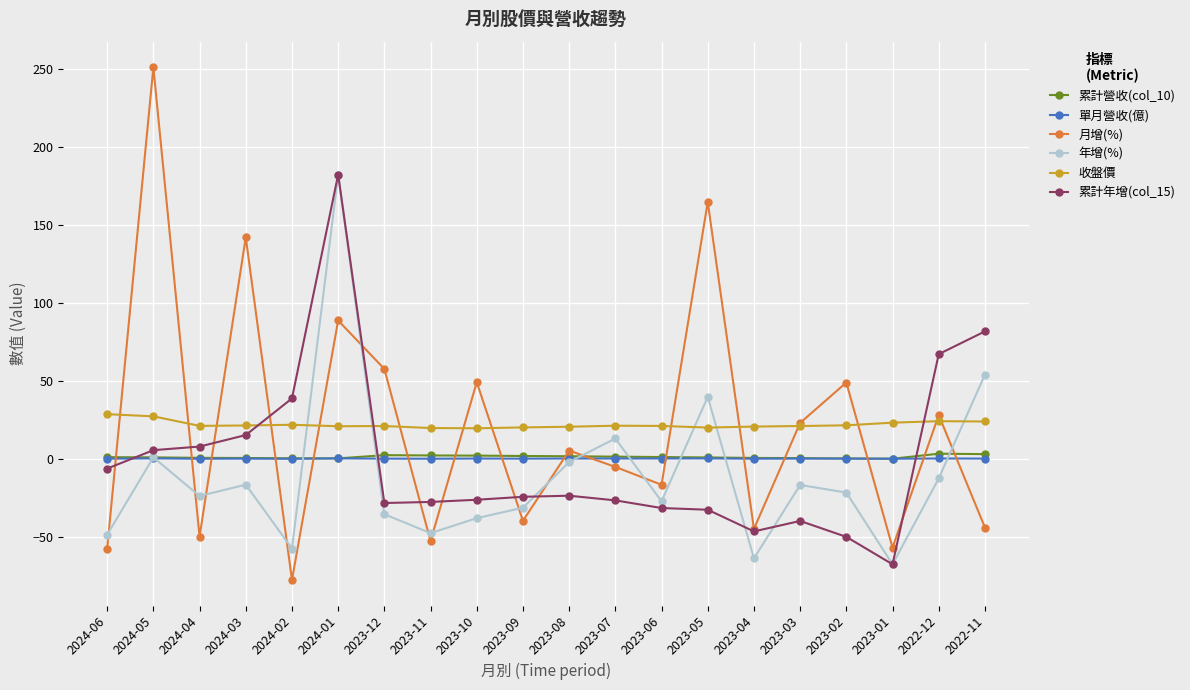

How many lines are shown in the chart?

6